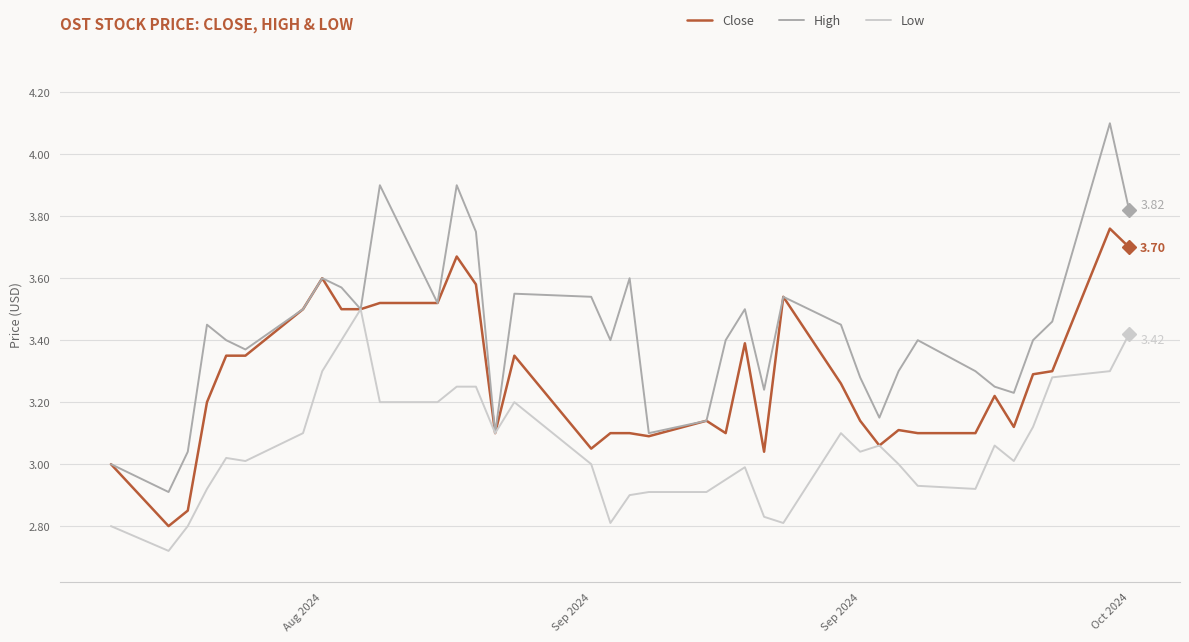

Which series has the largest total across all categories?

High